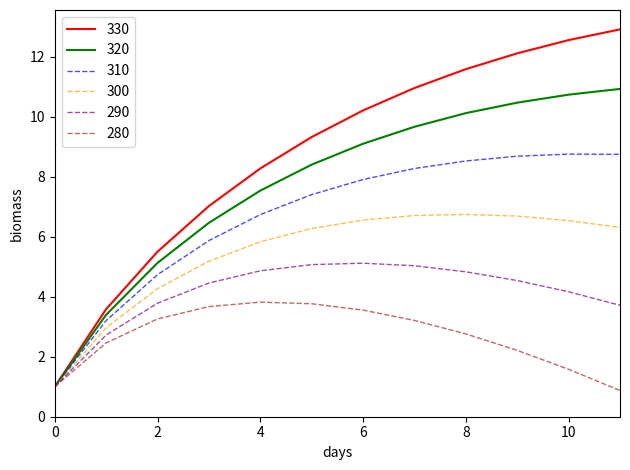

Which series has the largest range (max minus min)?

330